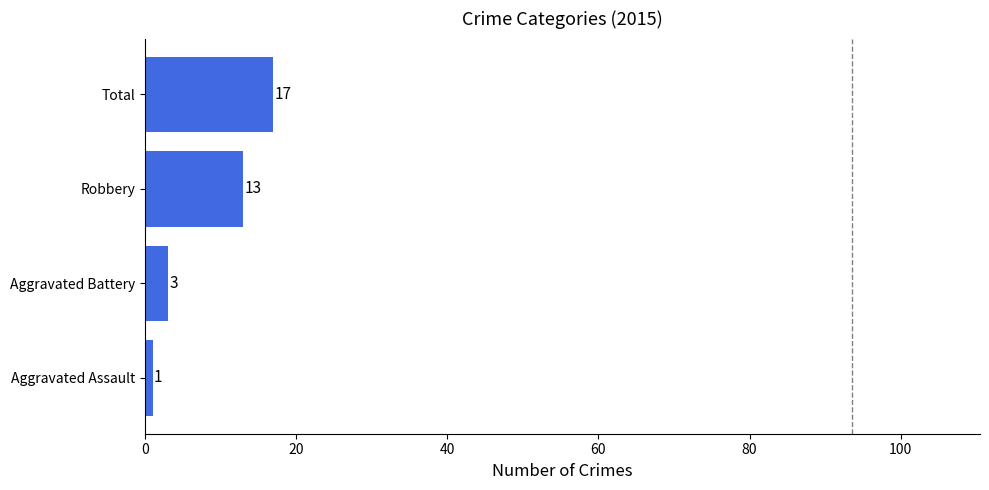

How many series are shown in this chart?

1